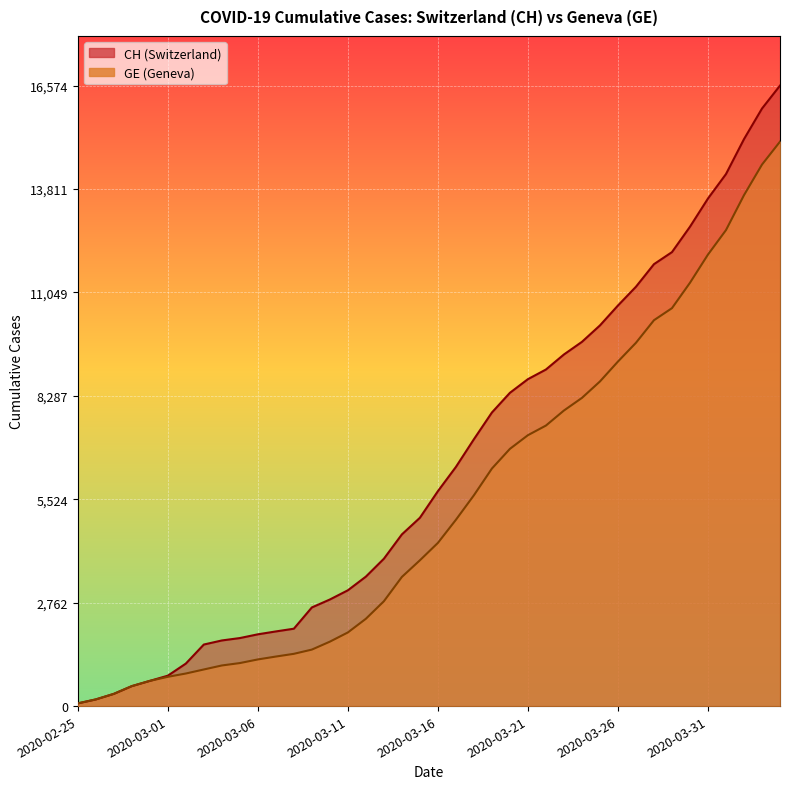

What is the difference between the CH values at 2020-03-09 and 2020-03-31?

10923